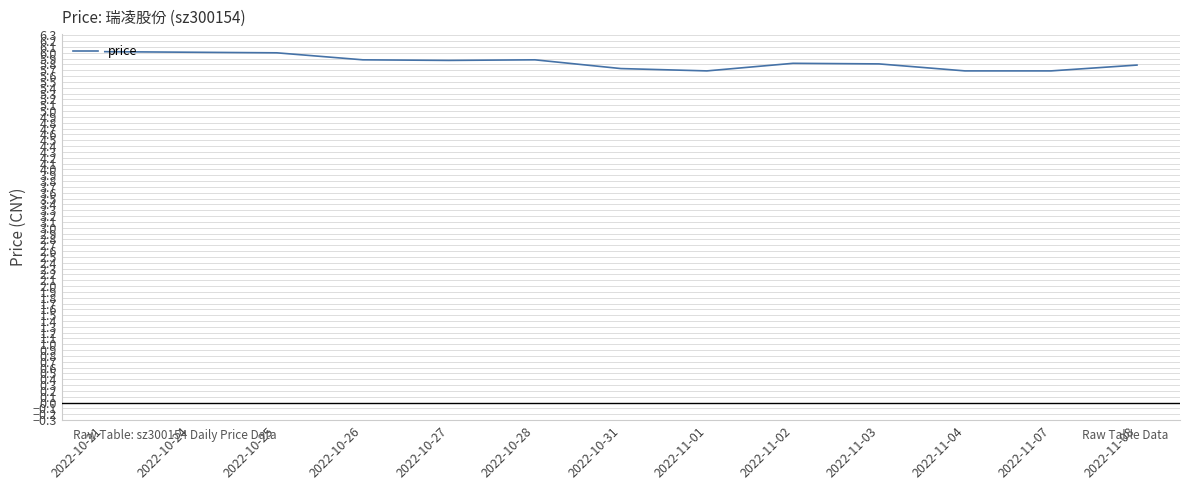

Between 2022-11-04 and 2022-11-08, which is larger?

2022-11-08